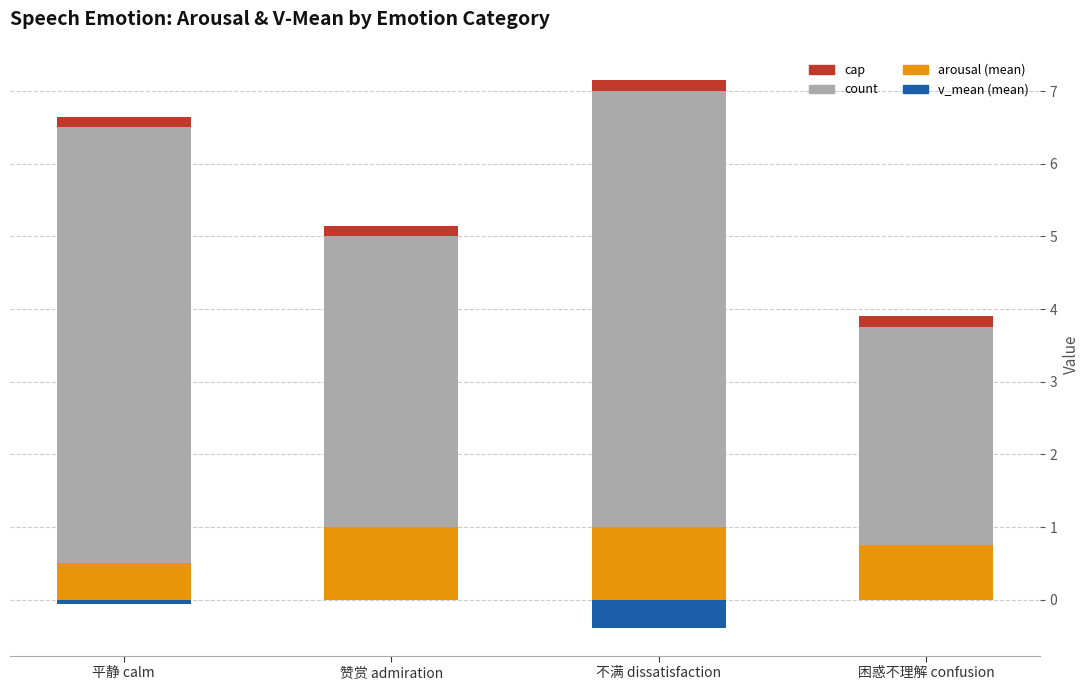

Read the arousal (mean) value at 赞赏 admiration.

1.0